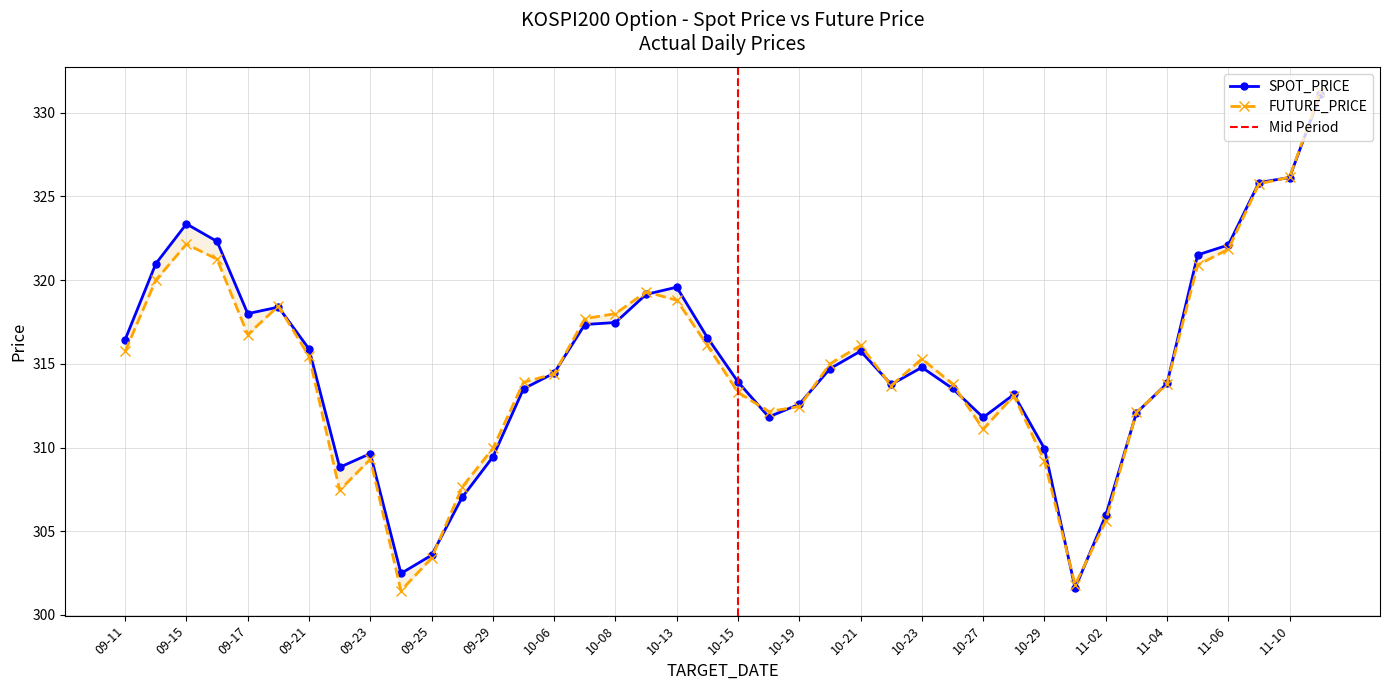

True or false: SPOT_PRICE and FUTURE_PRICE intersect in this chart.

True